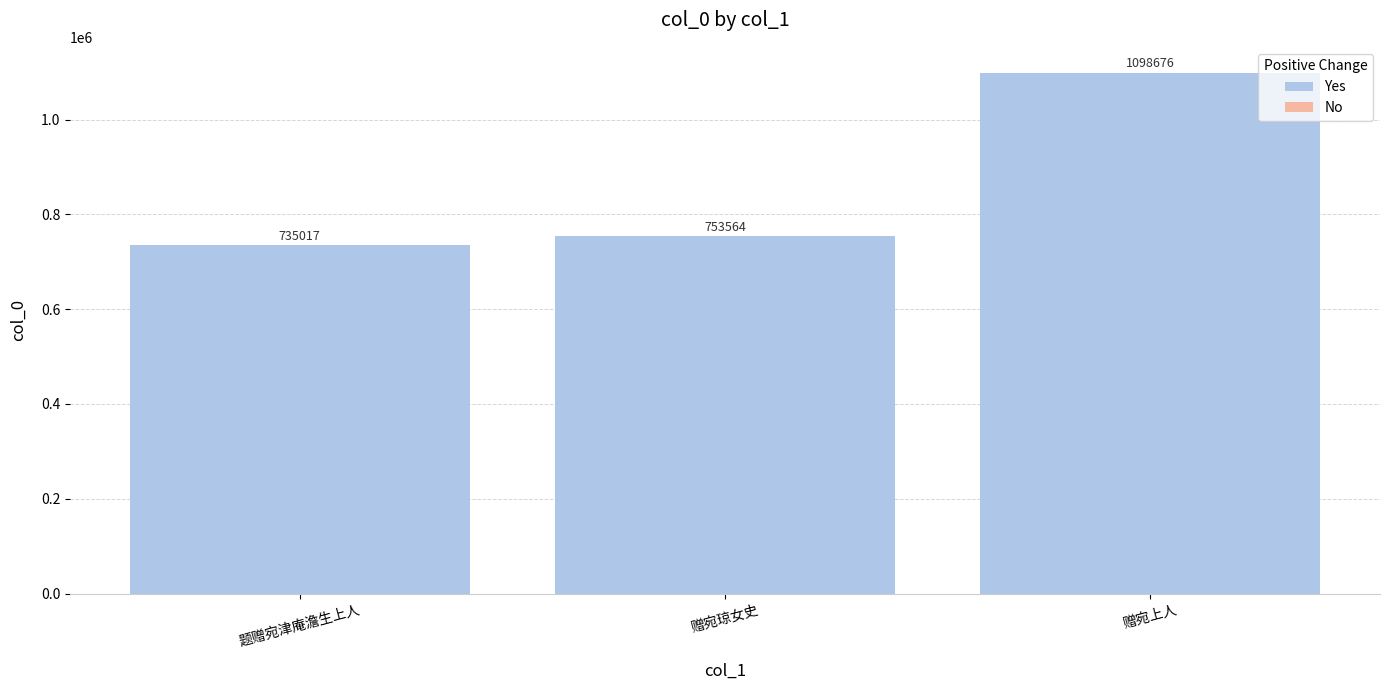

Where is the data nearest to the value 916846?

赠宛琼女史